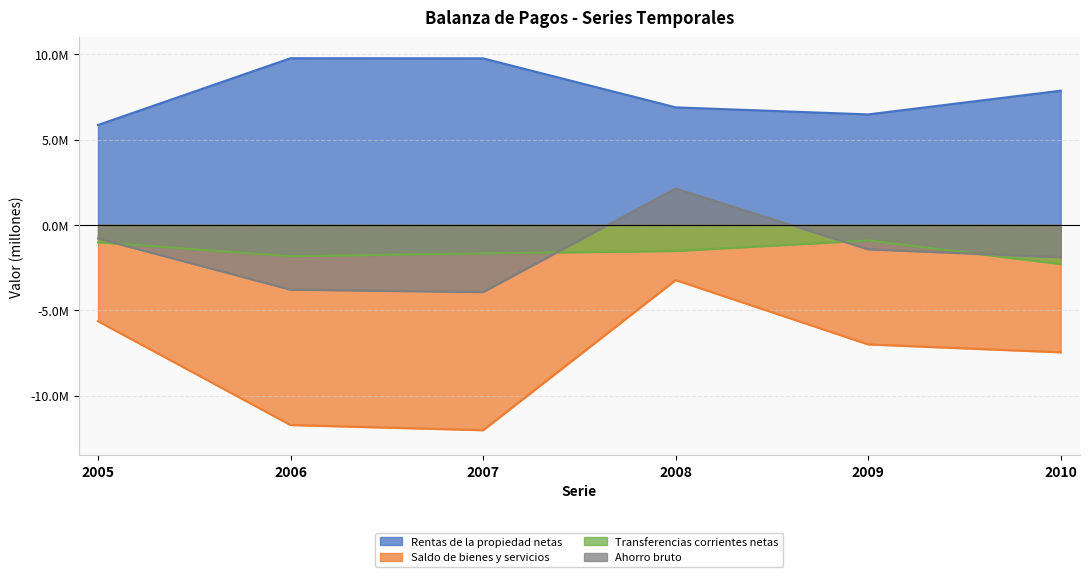

True or false: Transferencias corrientes netas and Saldo de bienes y servicios intersect in this chart.

False